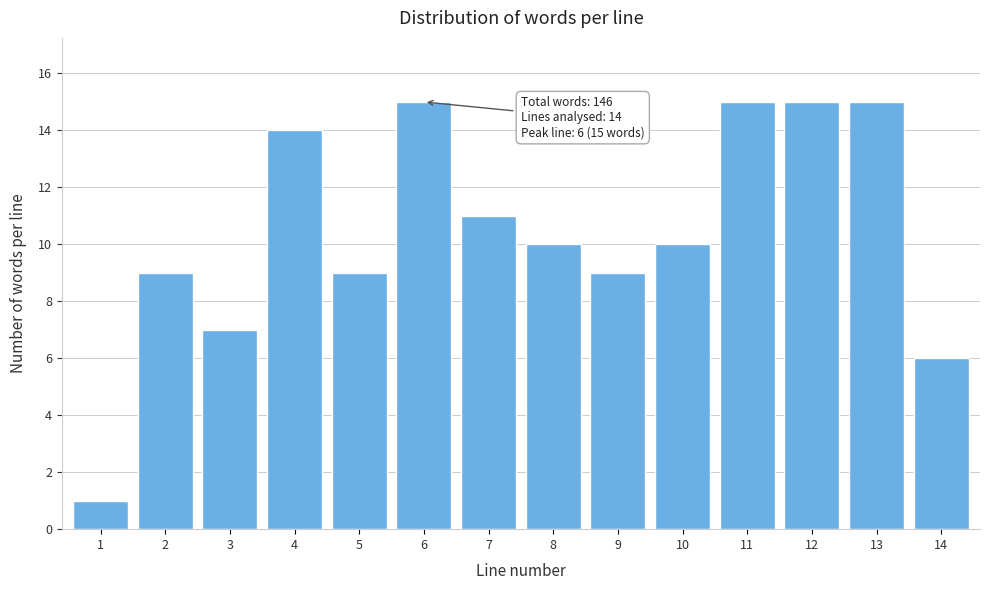

Reading left to right, transcribe all the data shown in this chart.

1	9	7	14	9	15	11	10	9	10	15	15	15	6